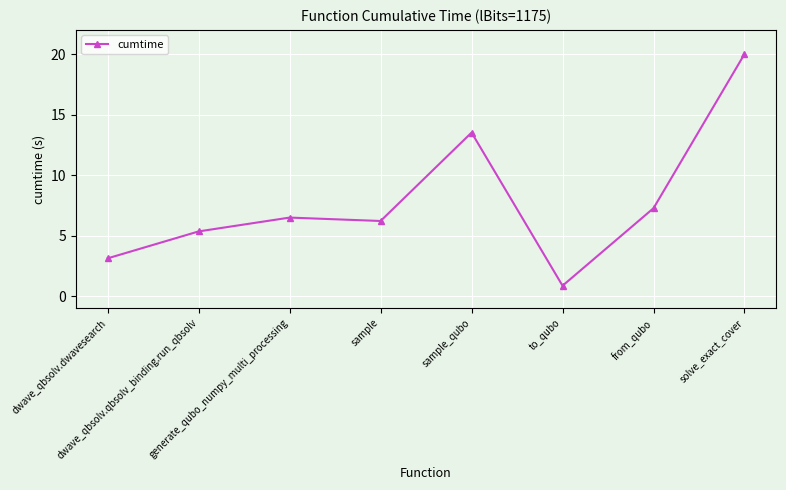

How many categories are shown in the chart?

8